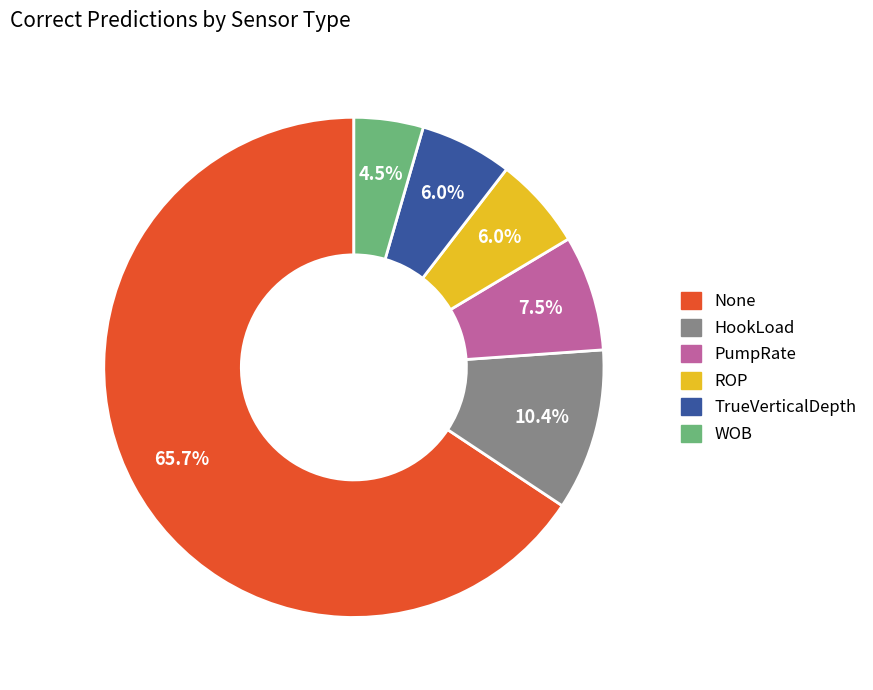

Is there a majority slice in this chart?

Yes